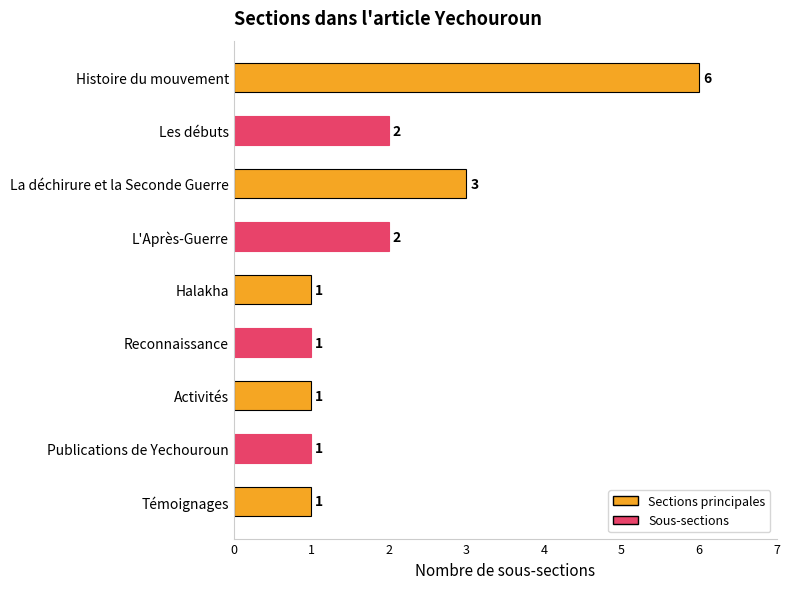

What is the maximum value shown in the chart?

6